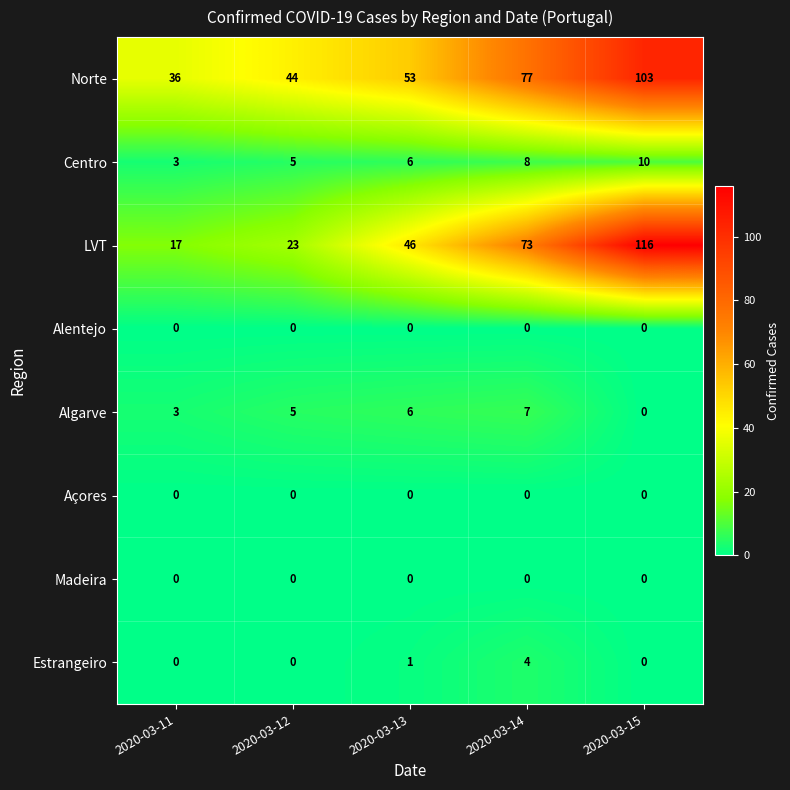

True or false: Norte has a value of 165 at 2020-03-15.

False